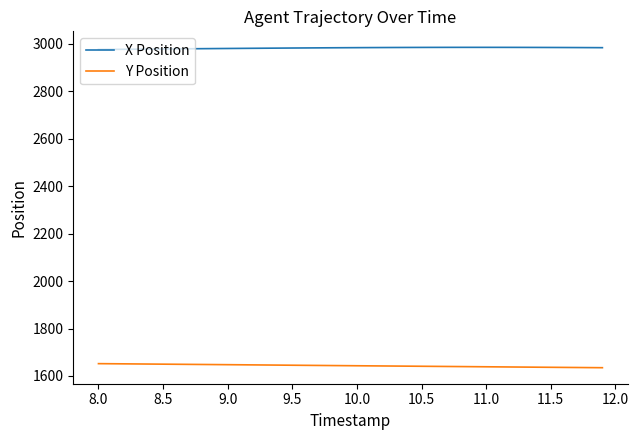

True or false: Y Position and X Position cross at least once.

False